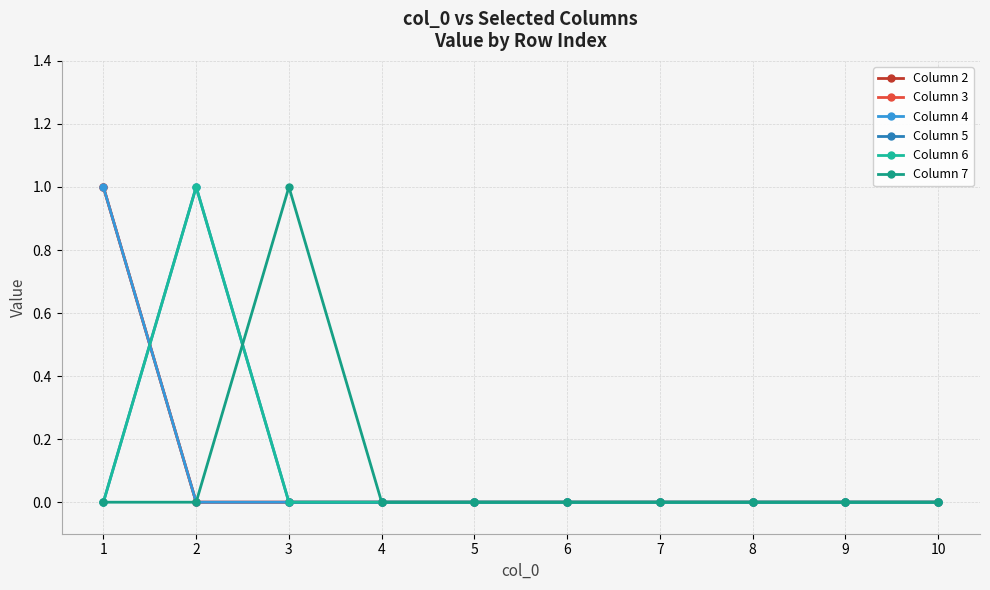

Is this an area chart (filled region under the line)?

No